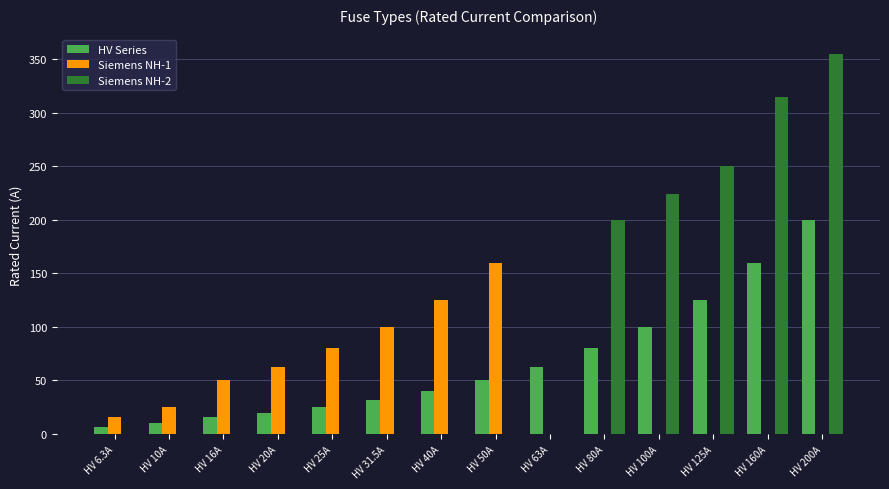

Read the Siemens NH-1 value at HV 20A.

63.0